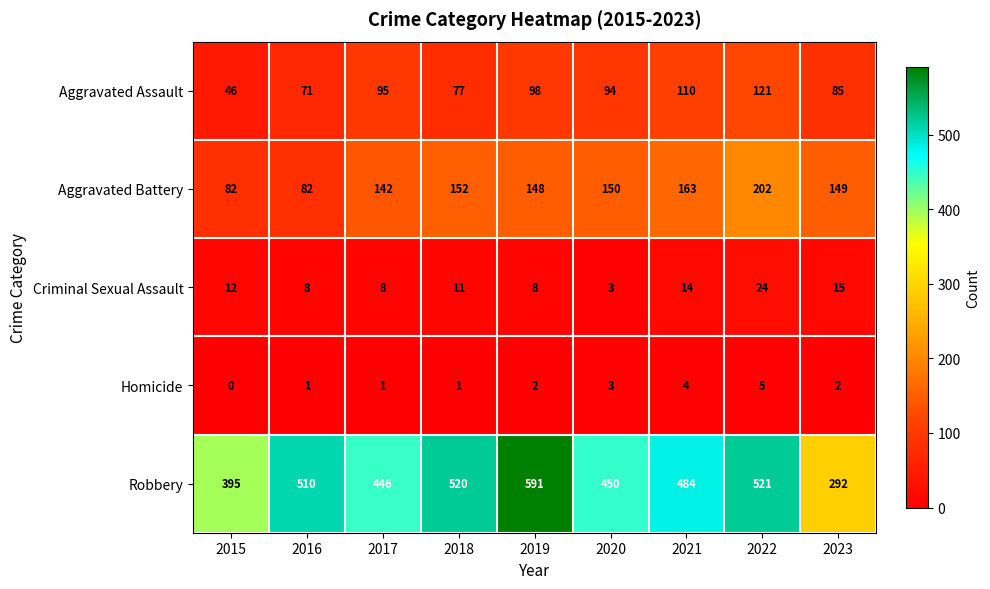

What is the greatest value displayed?

591